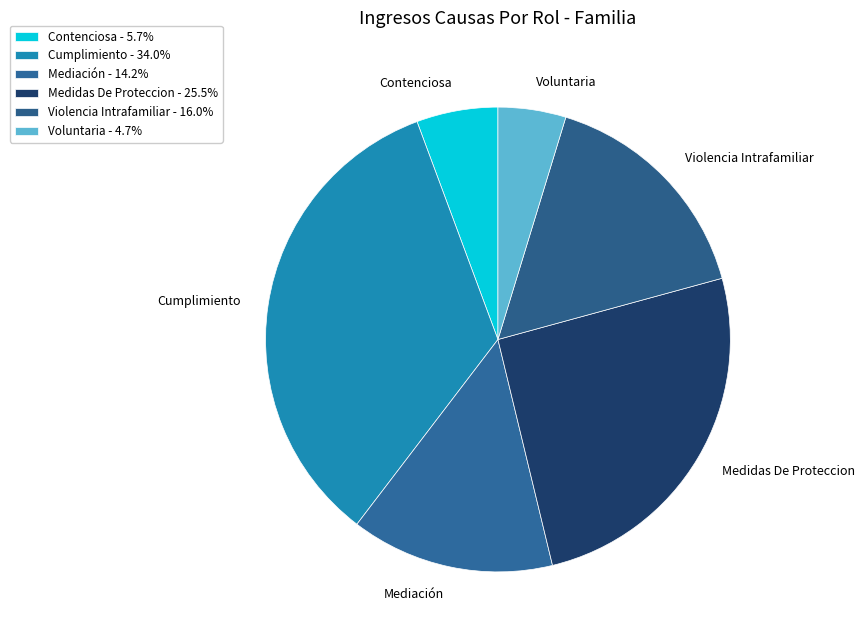

Is there any slice that represents more than half of the pie?

No